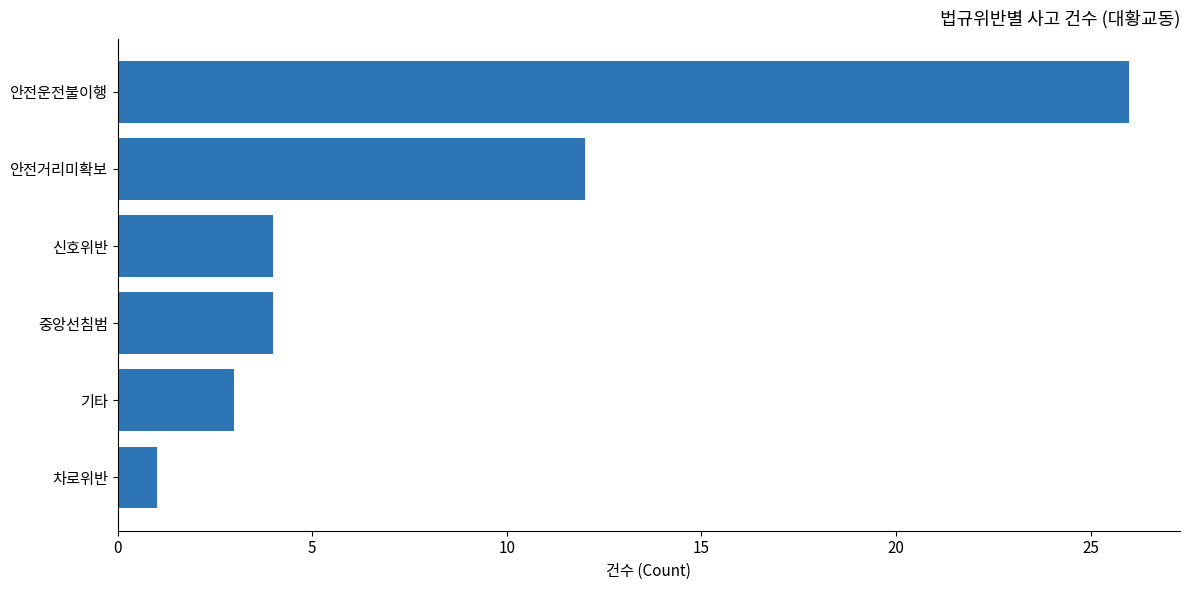

What is the change in value from 안전운전불이행 to 차로위반?

-25